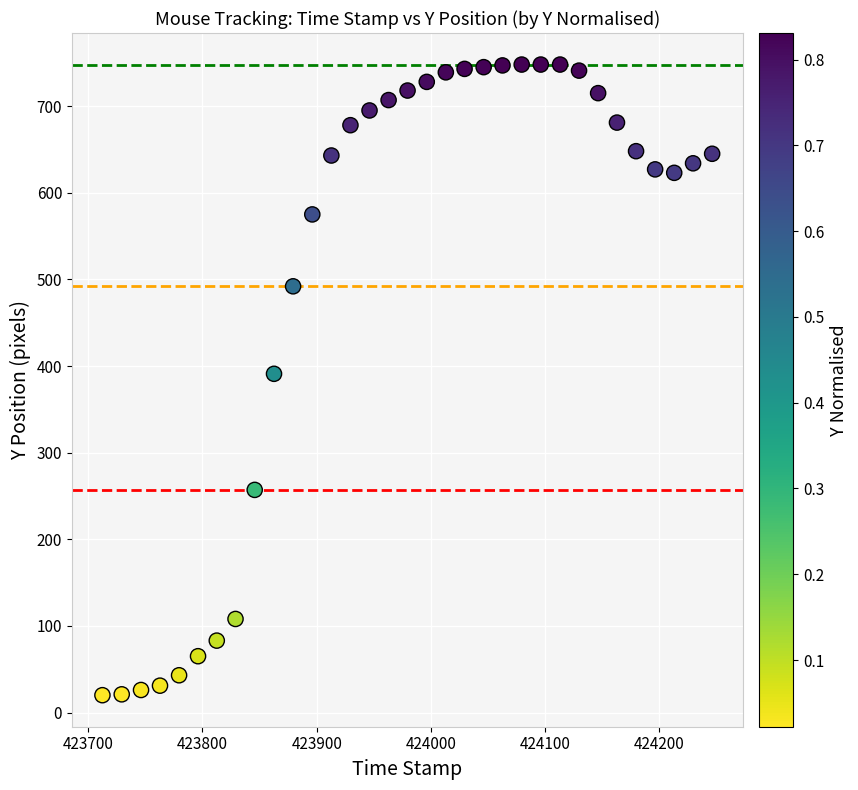

How many data points are displayed?

33